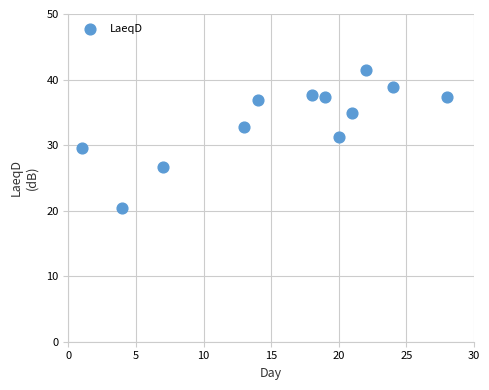

What is the average Y value?

33.8